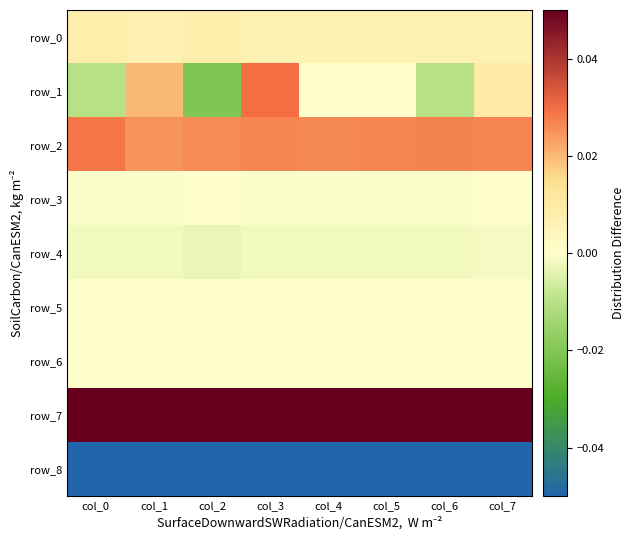

The row_8 series shows -0.5 at col_2. True or false?

True